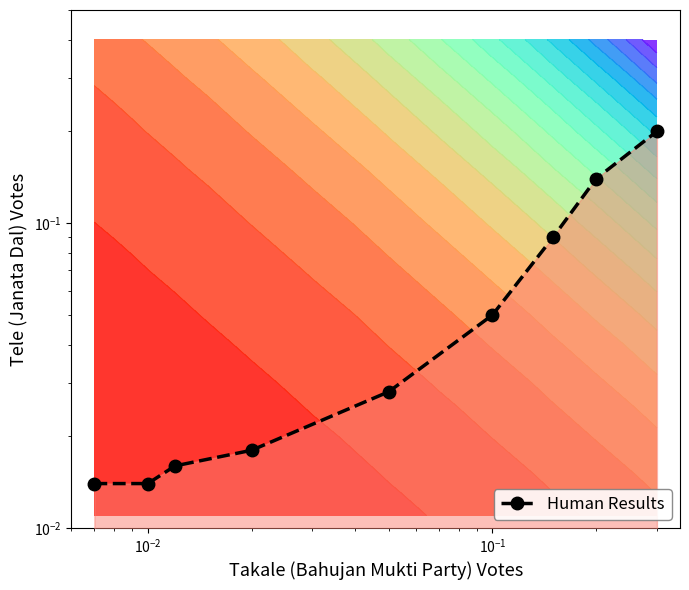

Count the number of data series in this chart.

1